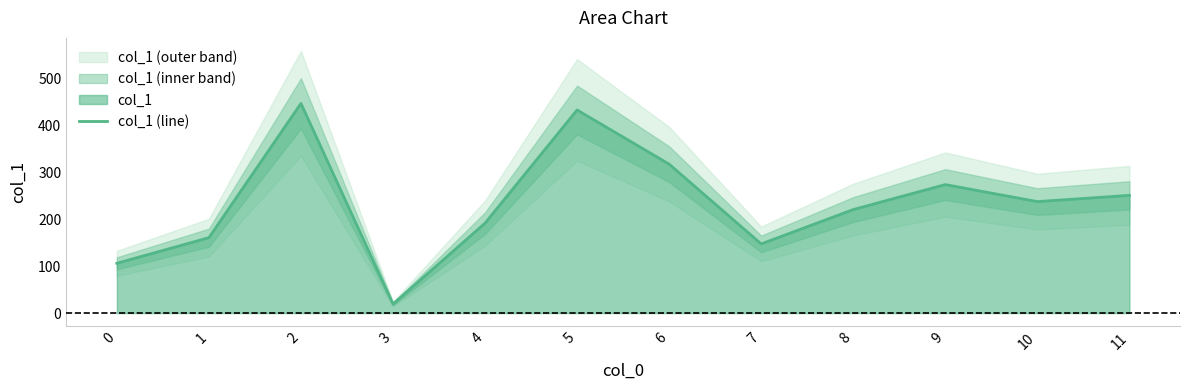

How many interior local valleys (lower than both neighbors) does the data have?

3